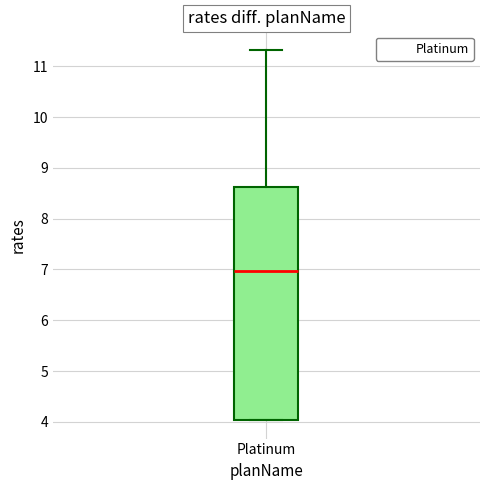

Read this box plot against the y-axis: the position of the median line, the range covered by the box, and the ends of both whiskers. The values are not printed on the chart, so give them approximately, as read against the axis.

median 7.0, box 4.0 to 8.6, whiskers 4.0 to 11.3